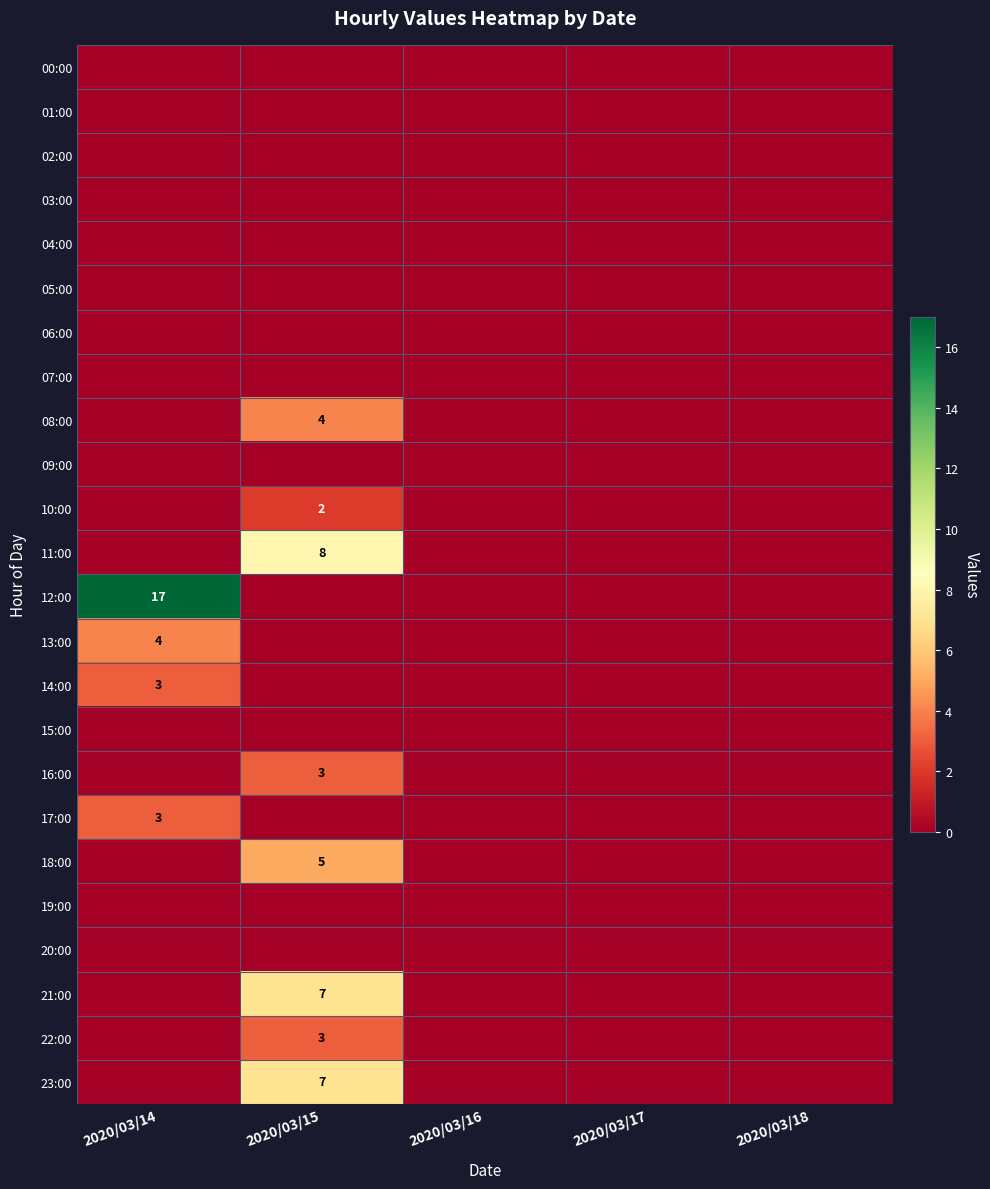

How many data points in 18:00 are above 0?

1